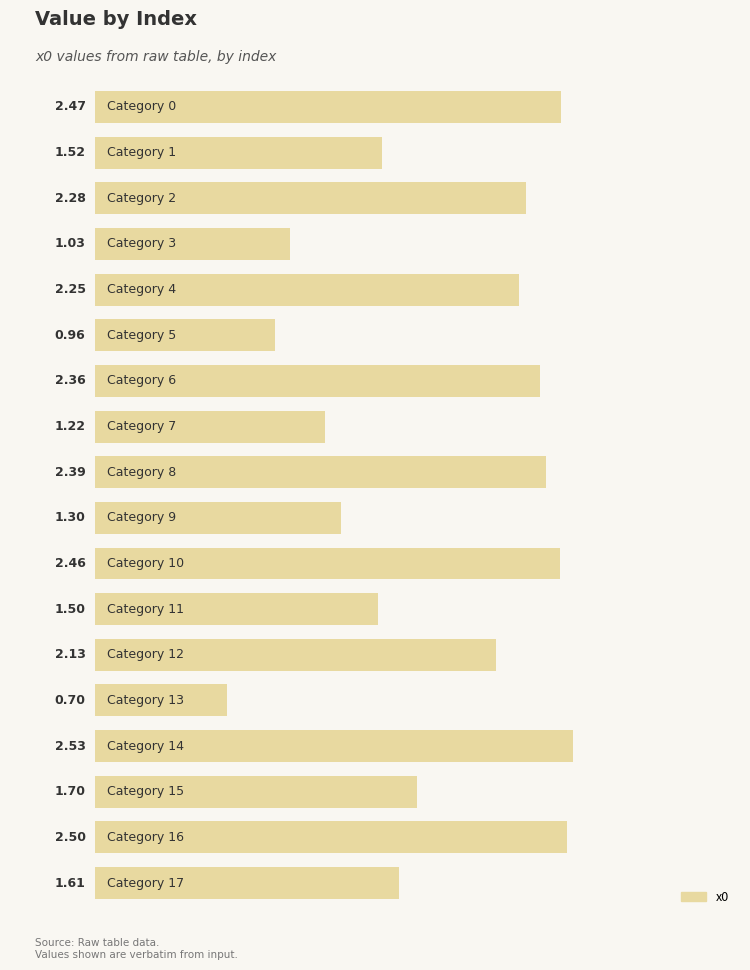

Are the bars grouped side by side (vs. stacked)?

No